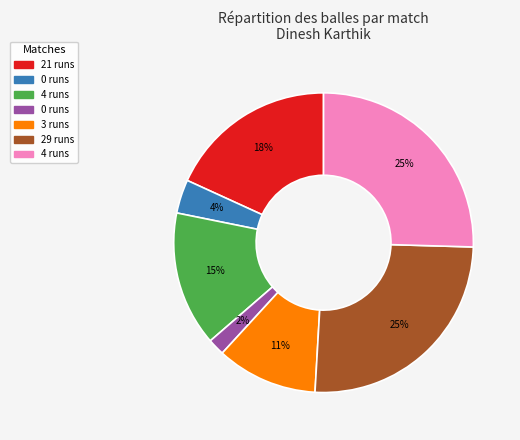

Count the number of slices in the pie.

7